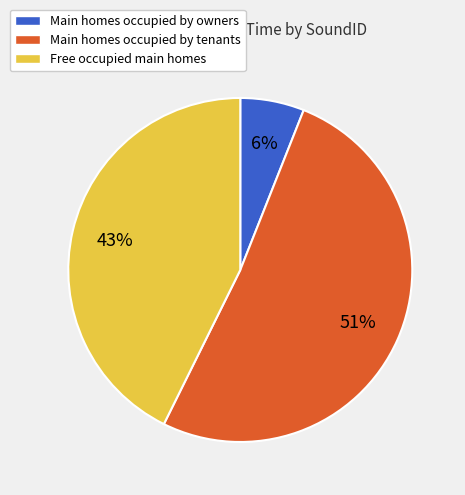

The Main homes occupied by owners slice represents 6% of the pie. True or false?

True